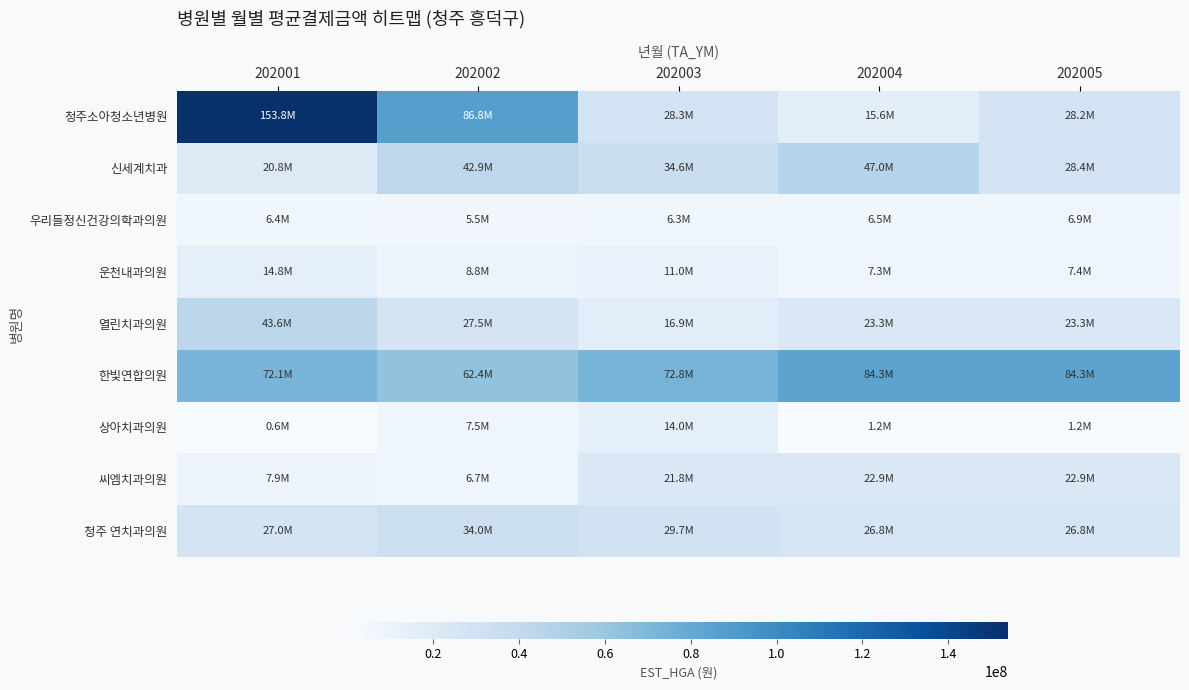

What is the greatest value displayed?

153804426